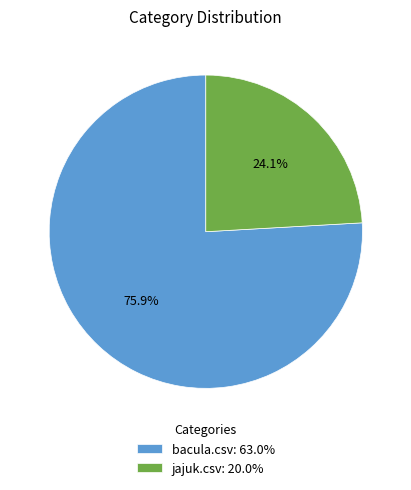

To the nearest percent, what portion does bacula.csv represent?

76%